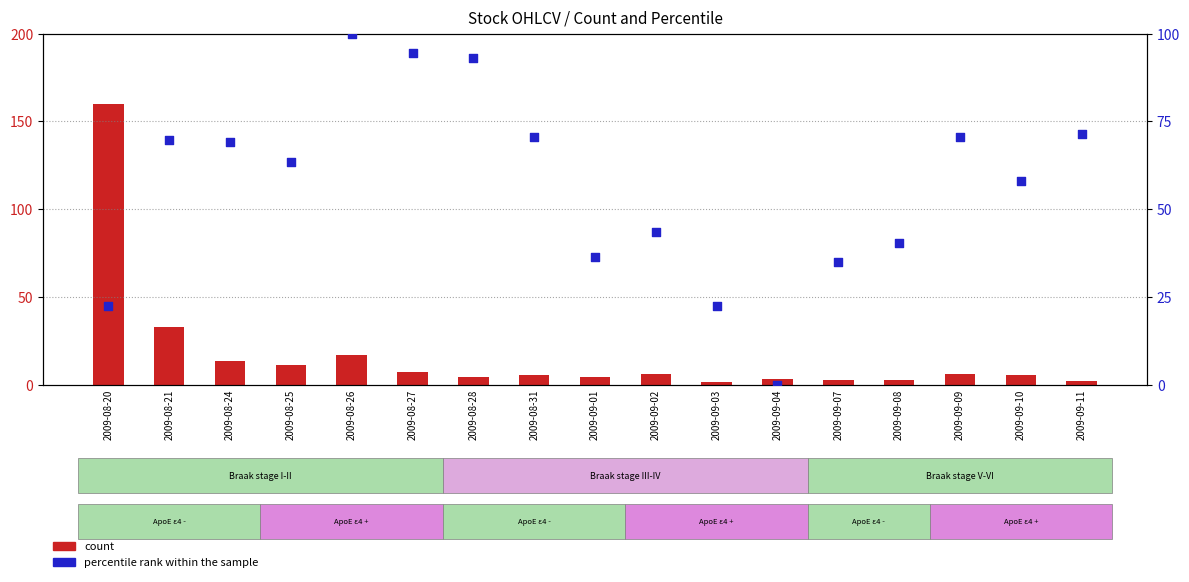

Which series has the largest Y range (max minus min)?

count